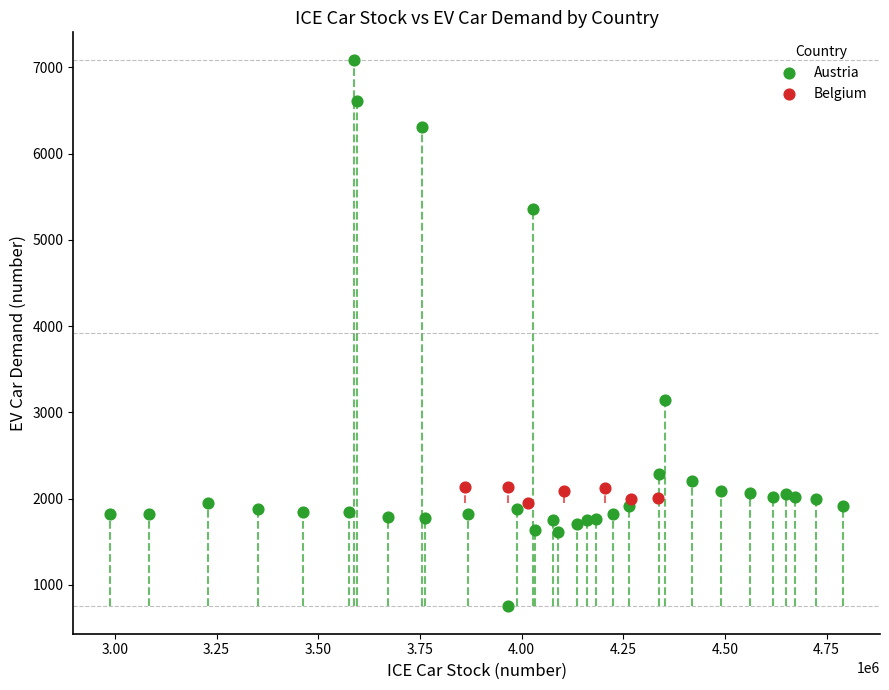

Which series has the largest Y range (max minus min)?

Austria